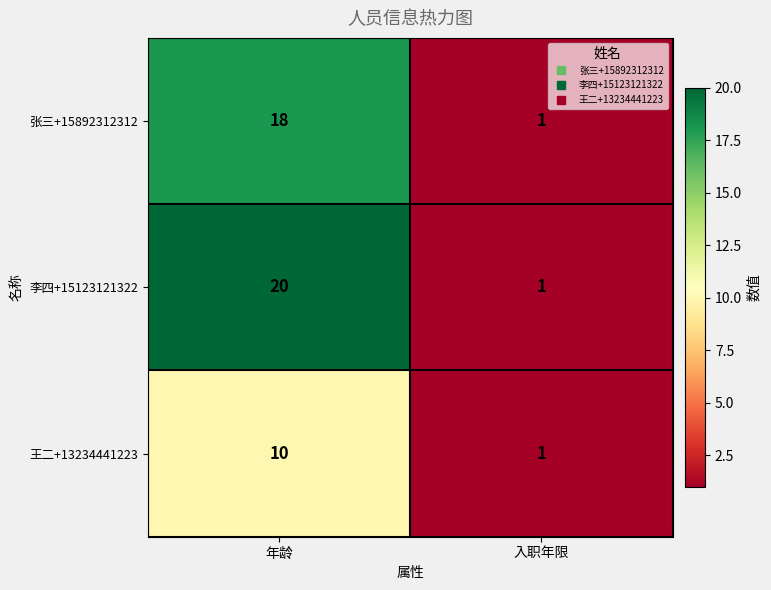

What is the spread (max minus min) of values at 年龄?

10